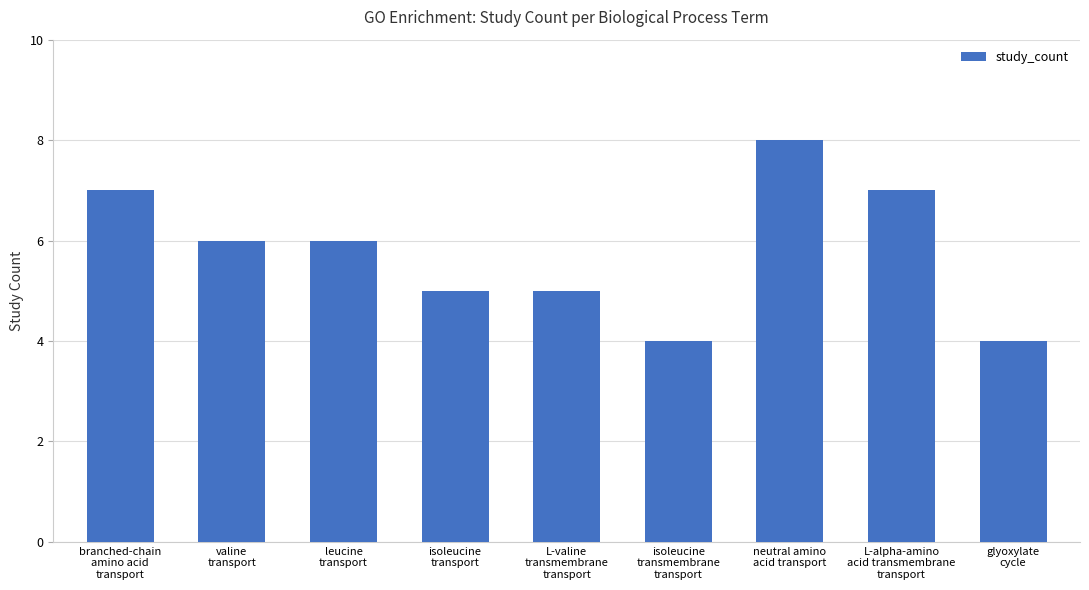

What is the maximum value shown in the chart?

8